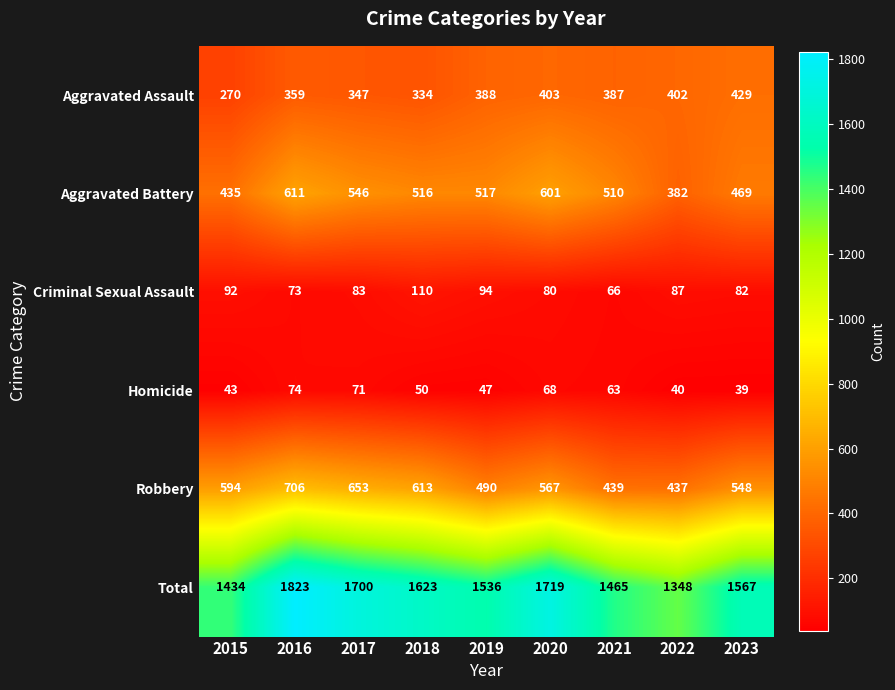

Between 2015 and 2020, which series saw the biggest shift?

Total